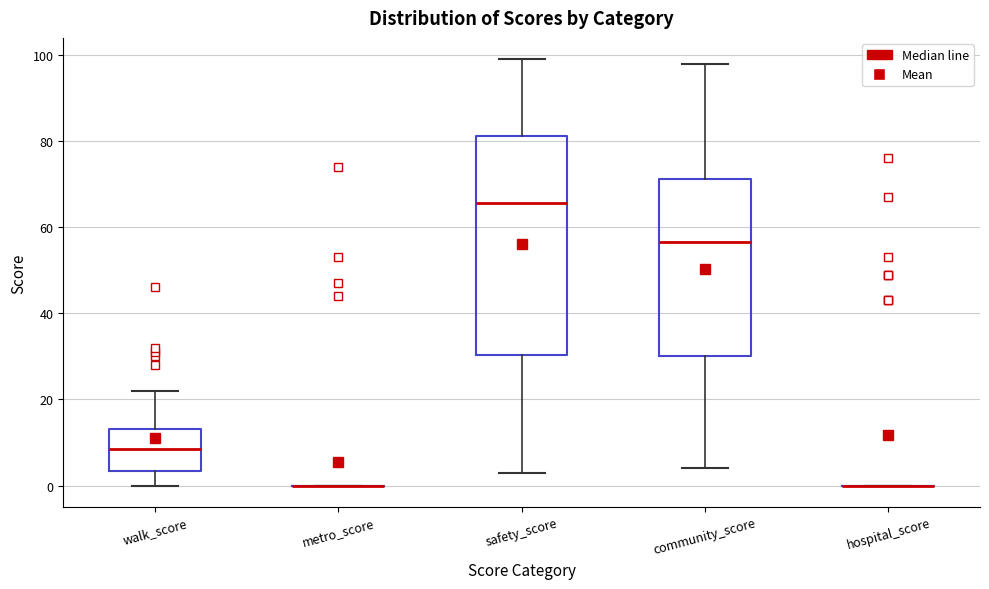

Reading left to right, read every box against the y-axis: the position of its median line, the range the box covers, and the ends of its whiskers. The values are not printed on the chart, so give them approximately, as read against the axis.

walk_score: median 8, box 4 to 14, whiskers 0 to 22
metro_score: box collapsed to a line at 0, whiskers 0 to 0
safety_score: median 66, box 30 to 82, whiskers 4 to 100
community_score: median 56, box 30 to 72, whiskers 4 to 98
hospital_score: box collapsed to a line at 0, whiskers 0 to 0